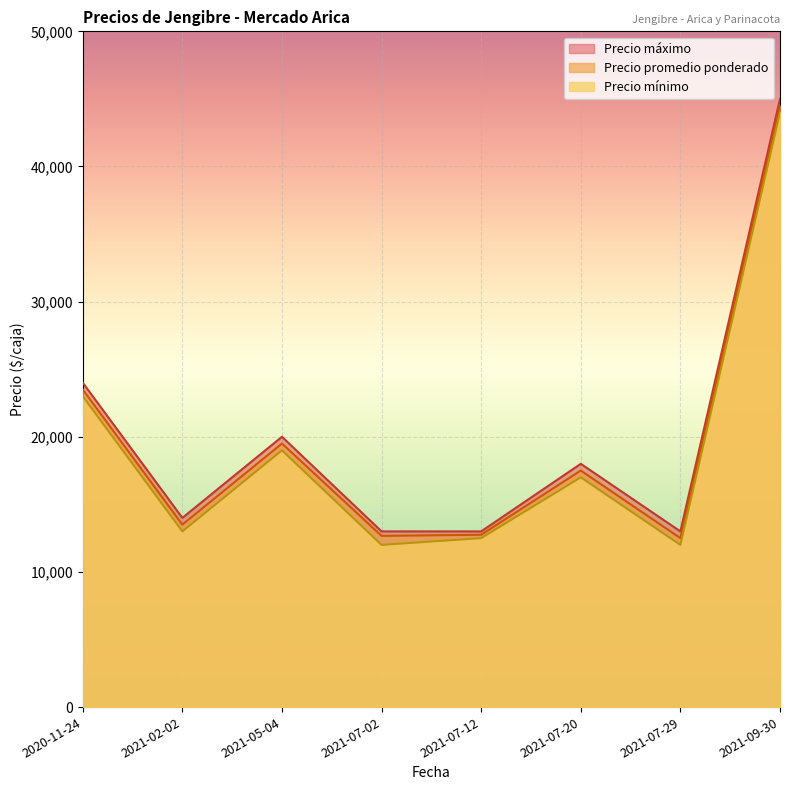

Which series has the largest range (max minus min)?

Precio promedio ponderado